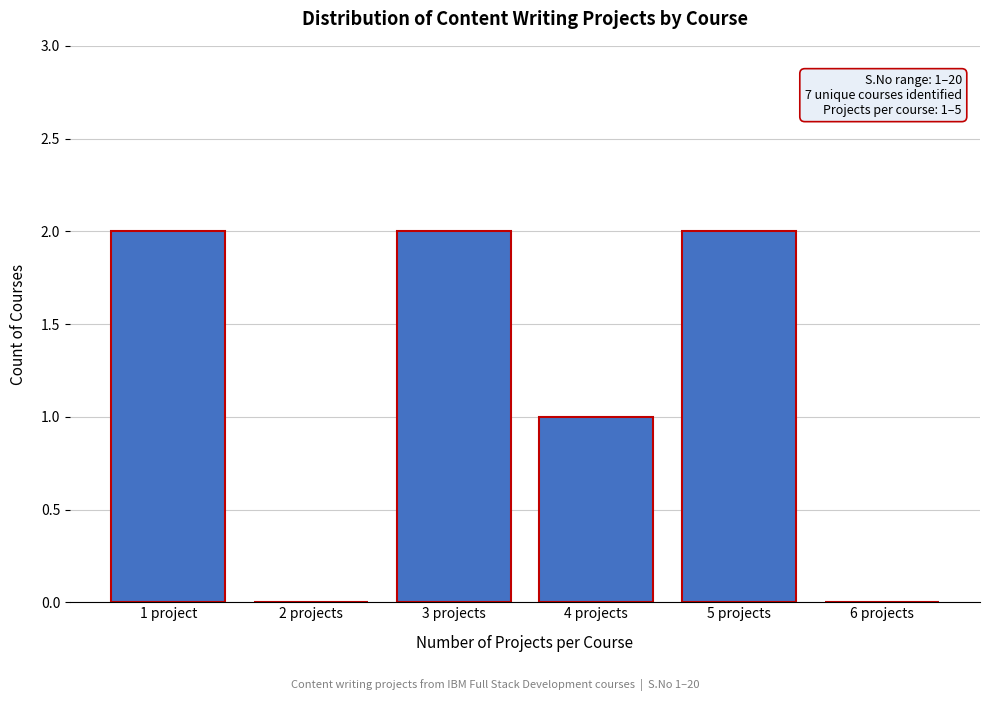

Reading left to right, list all the values displayed in this chart.

1 project=2	2 projects=0	3 projects=2	4 projects=1	5 projects=2	6 projects=0